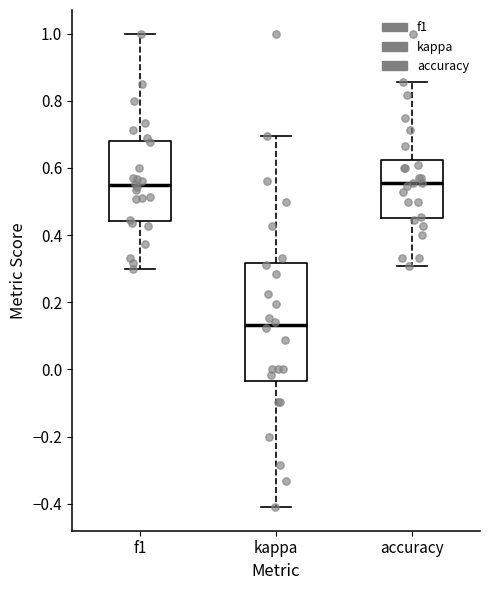

Which box's median line is the lowest?

kappa